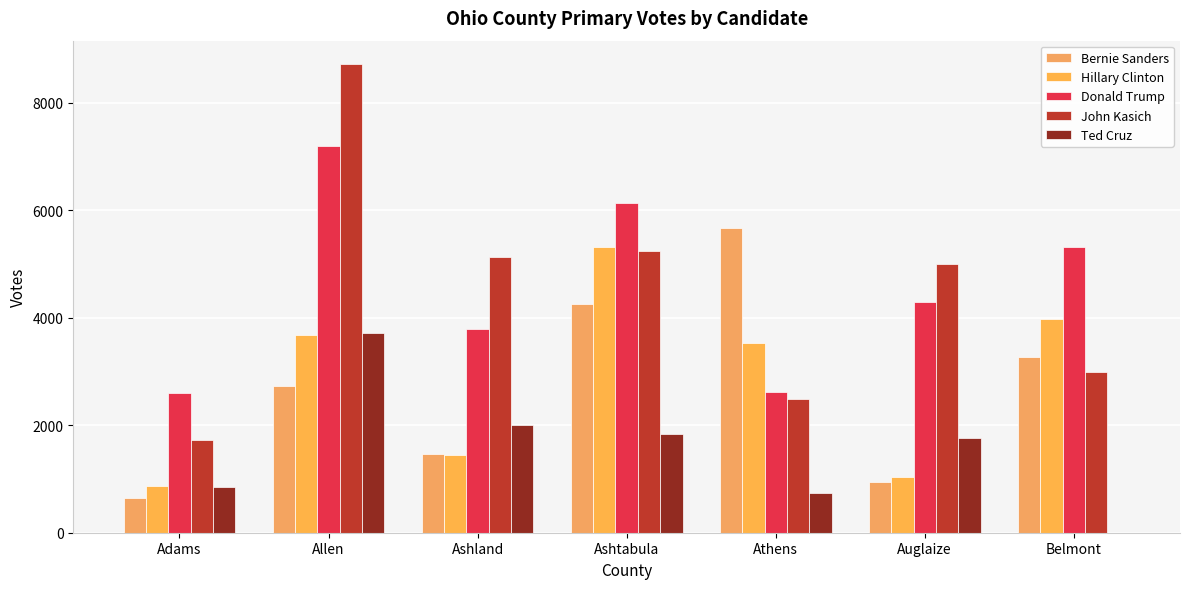

Between Belmont and Ashtabula, which is larger?

Ashtabula